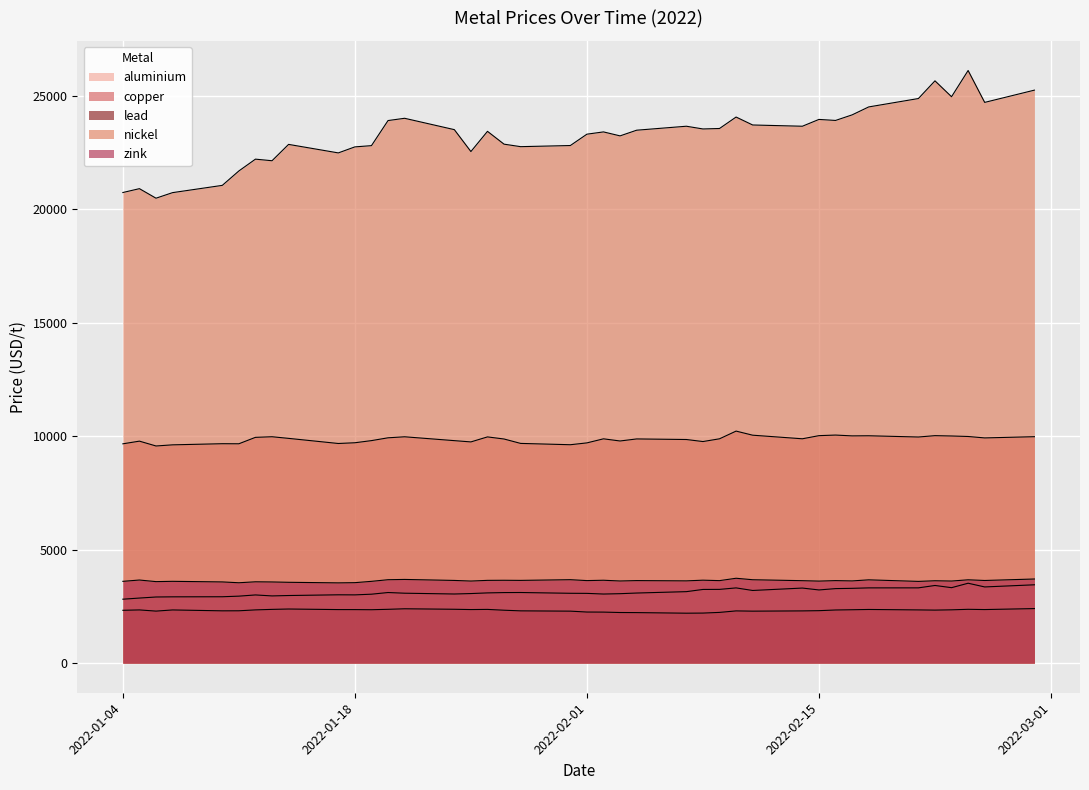

Is it true that nickel equals 10552.9 at 2022-01-13?

False